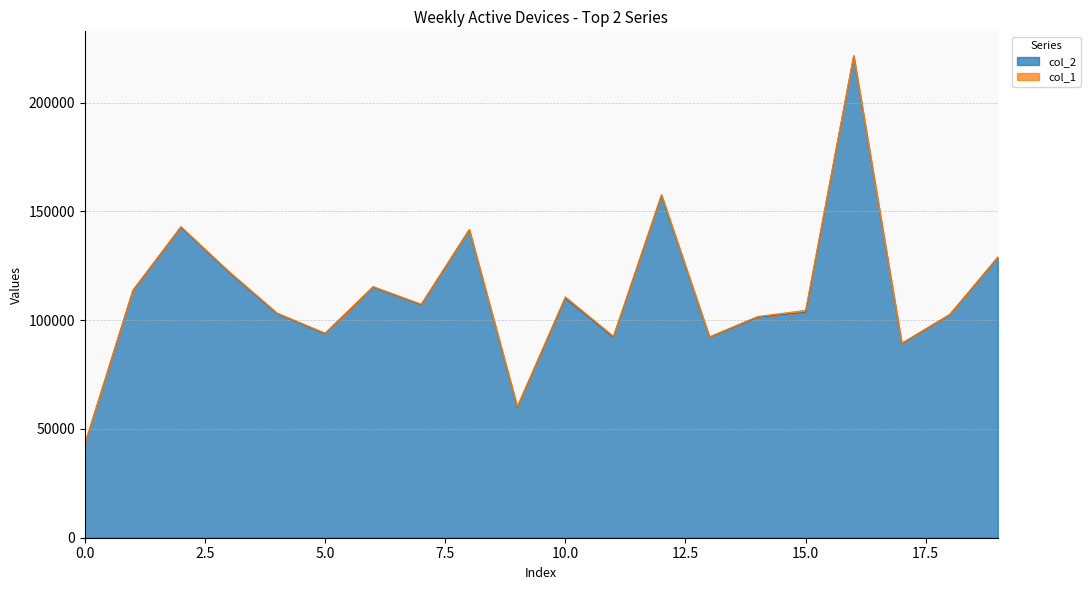

Which has a higher value, 18 or 6?

6